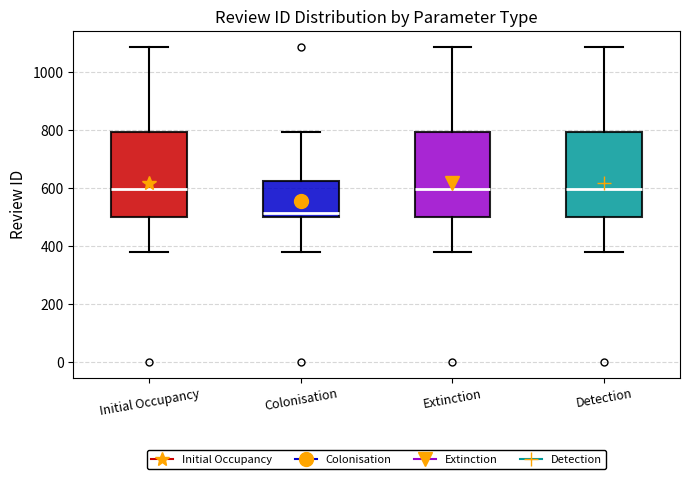

Where does the median line of the box for Colonisation sit on the y-axis? The values are not printed on the chart, so give them approximately, as read against the axis.

520